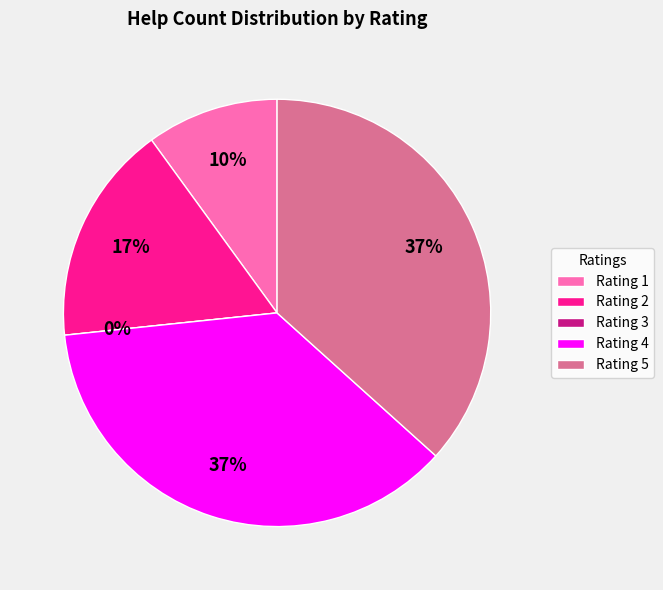

Which category has the smallest portion of the pie?

3